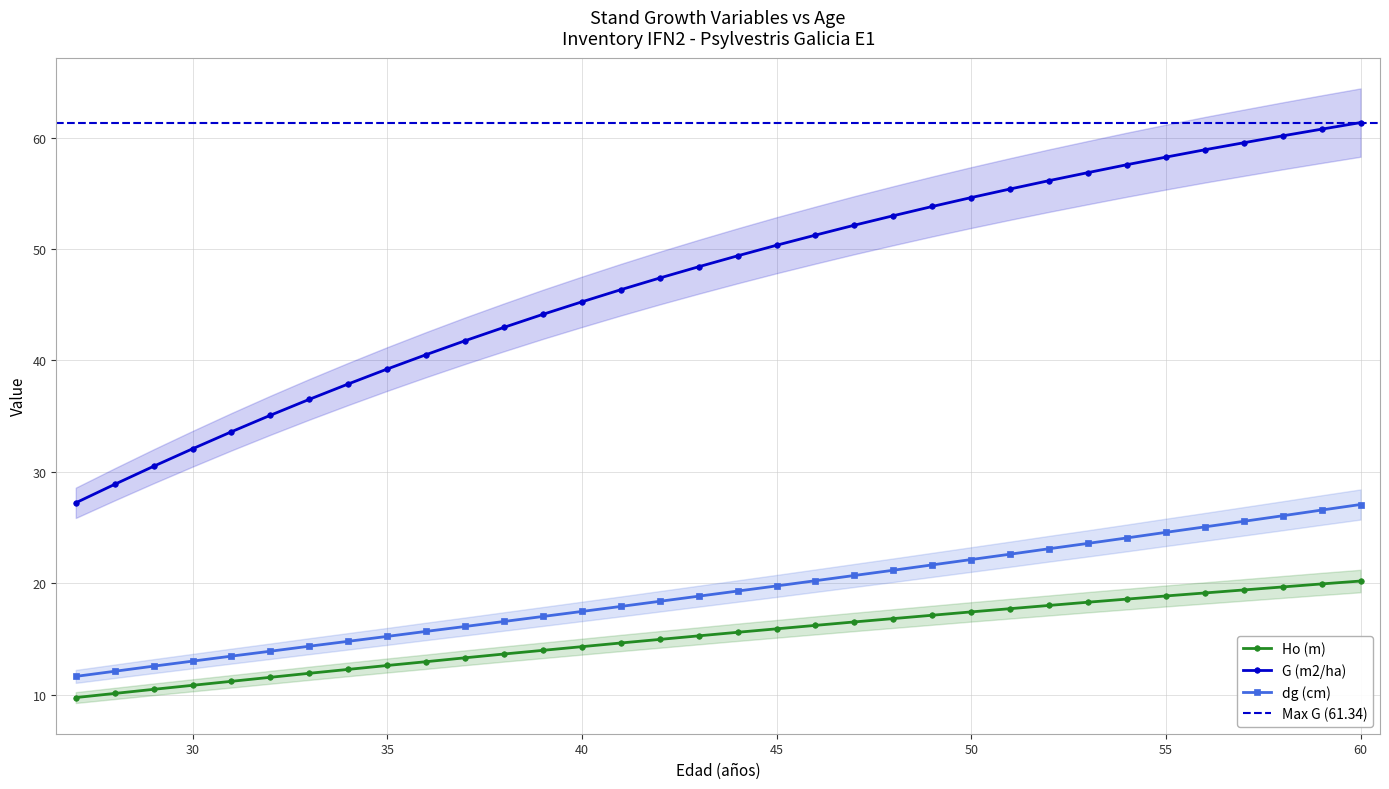

At how many categories does at least one series exceed 34?

29